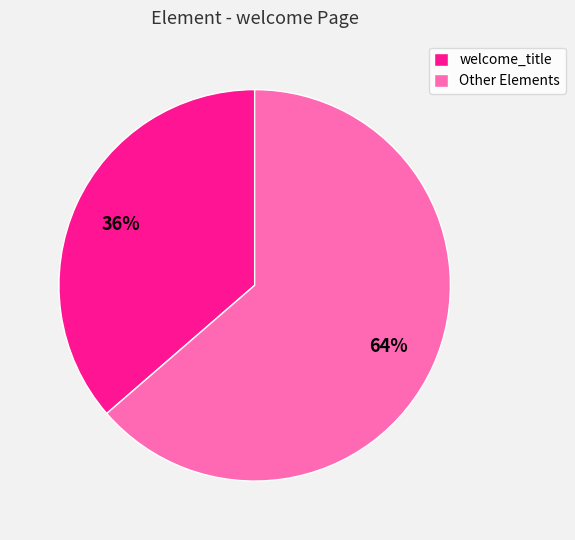

To the nearest percent, what is the average slice percentage?

50%